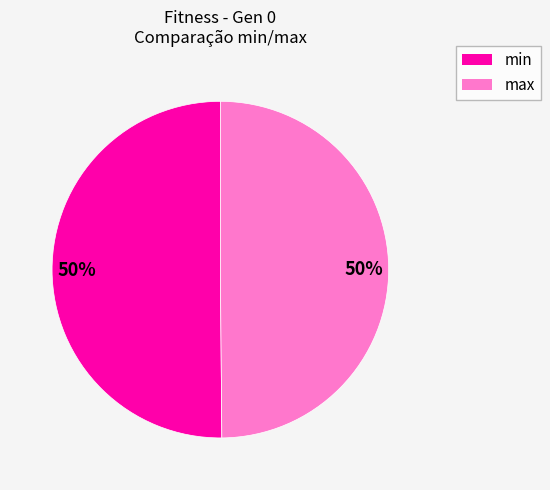

The min slice represents 56% of the pie. True or false?

False